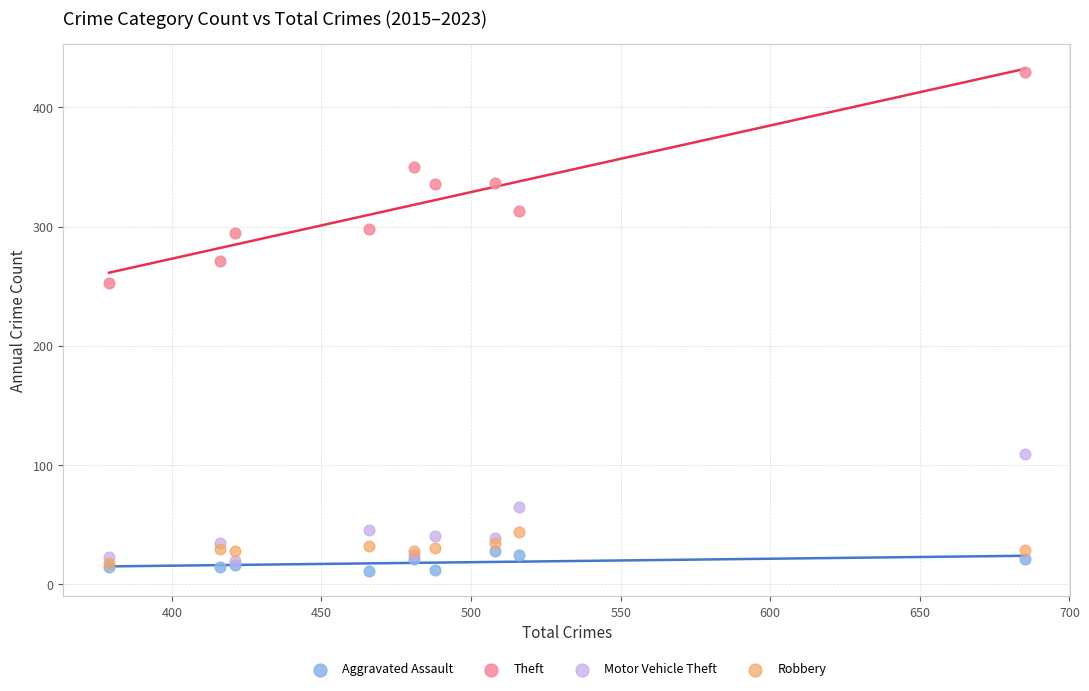

Across all series, what Y value is closest to 220?

253